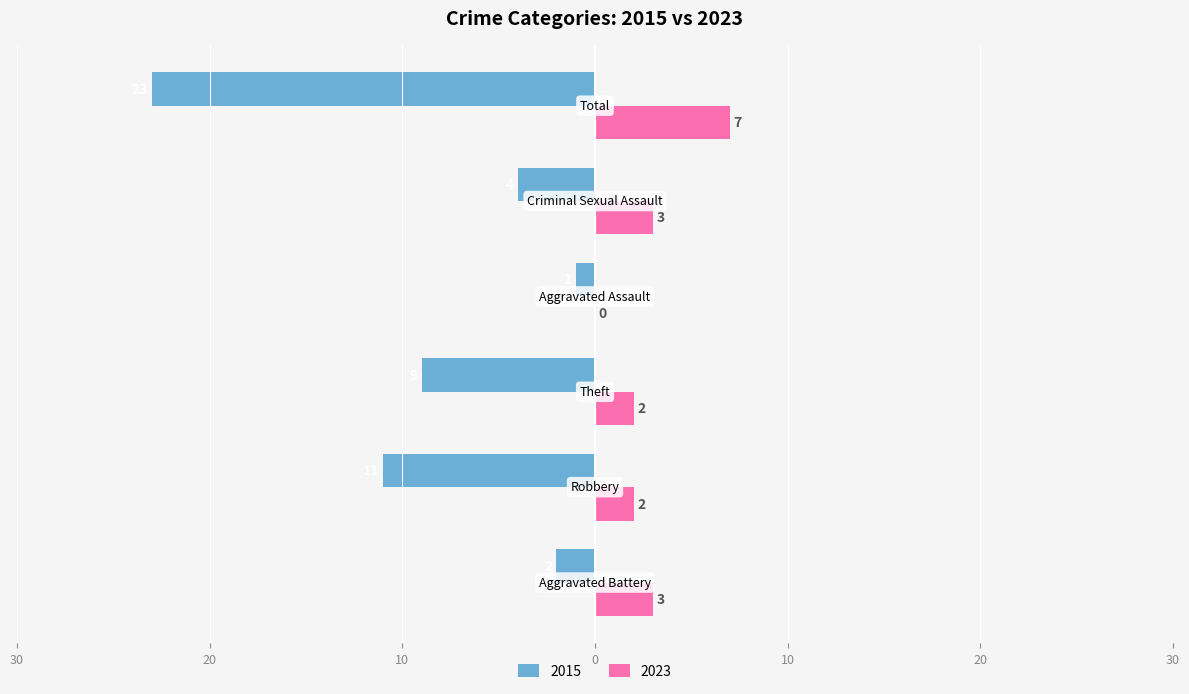

Which series has the widest spread of values?

Left (Crime Count)